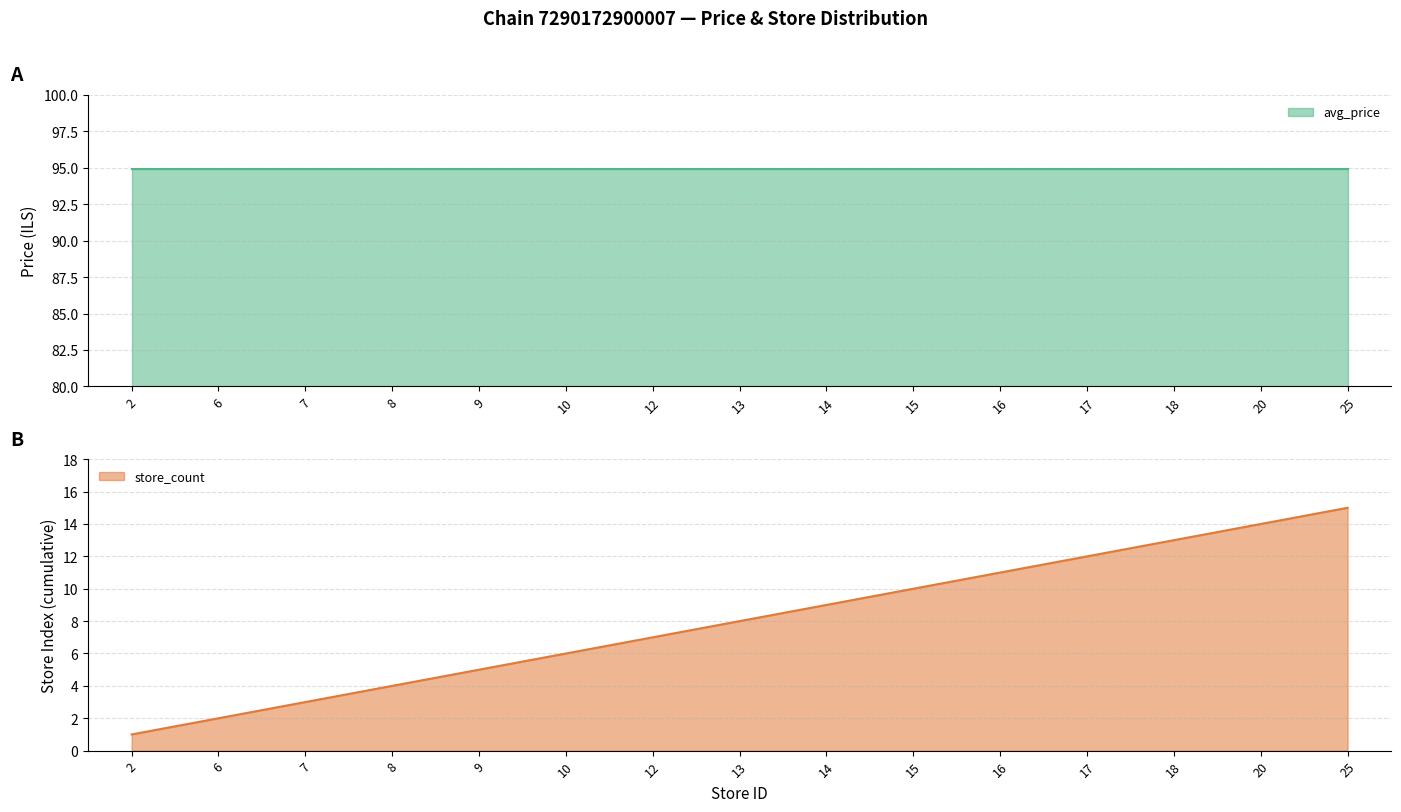

True or false: avg_price and store_count cross at least once.

False